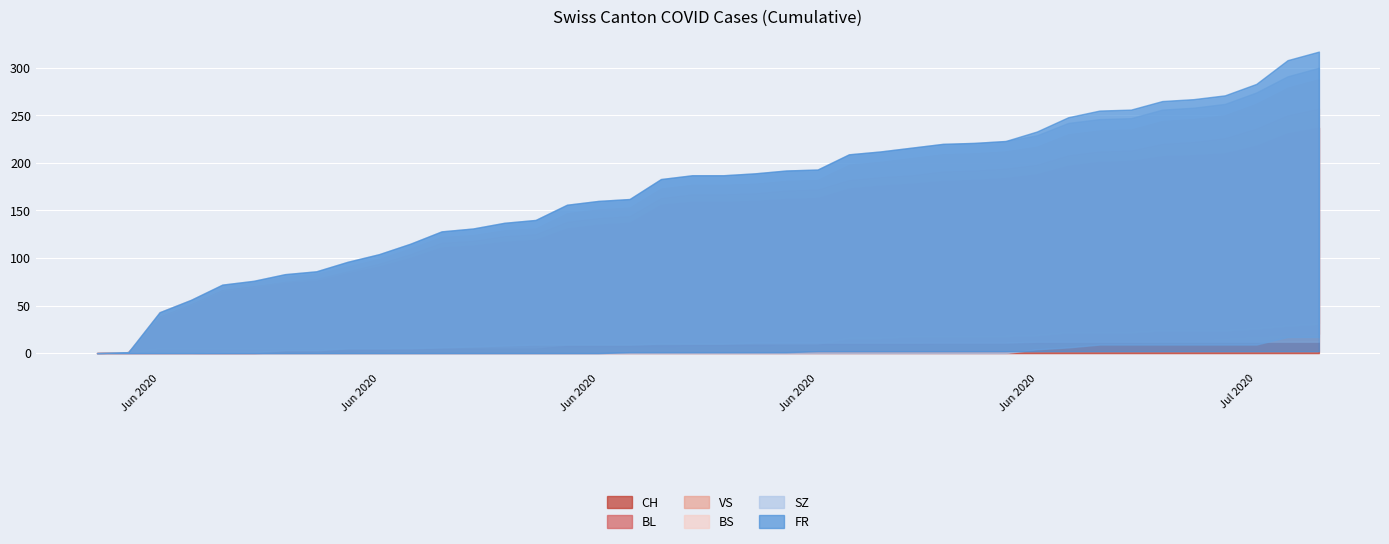

True or false: FR and VS intersect in this chart.

False